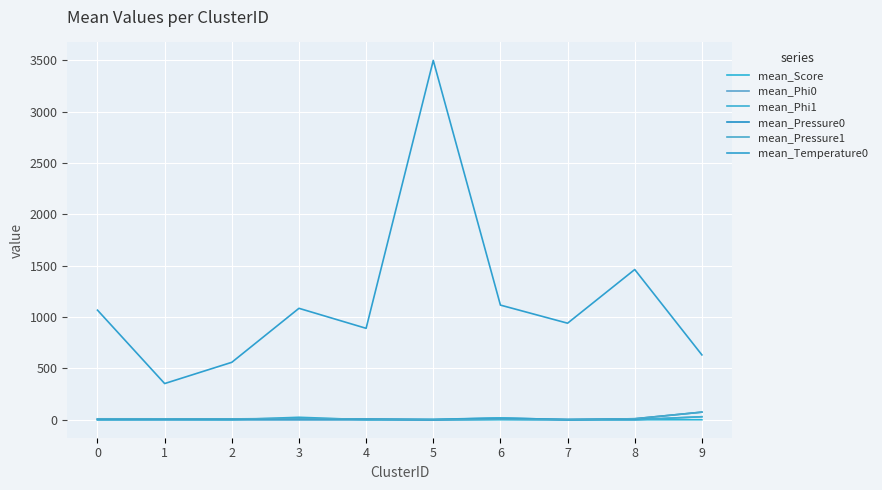

True or false: mean_Phi0 and mean_Temperature0 cross at least once.

False